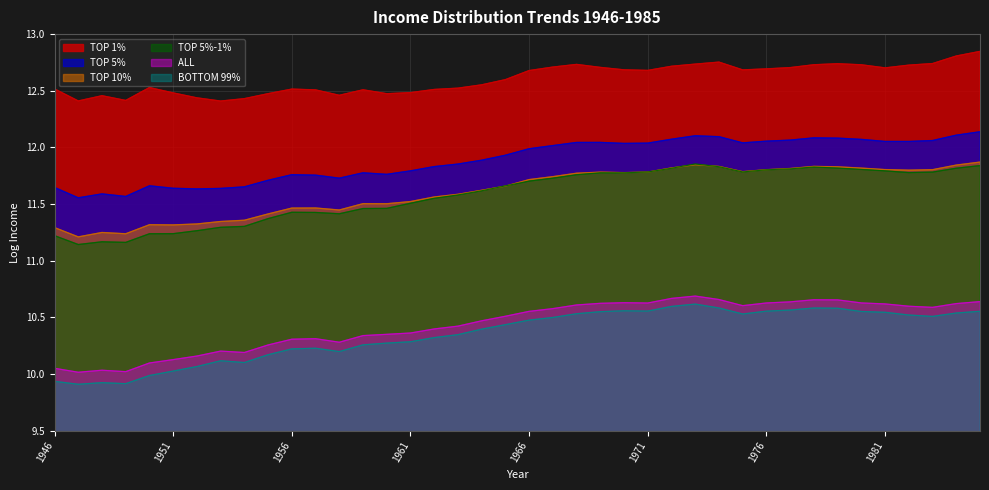

Between 1971 and 1973, which is larger?

1973